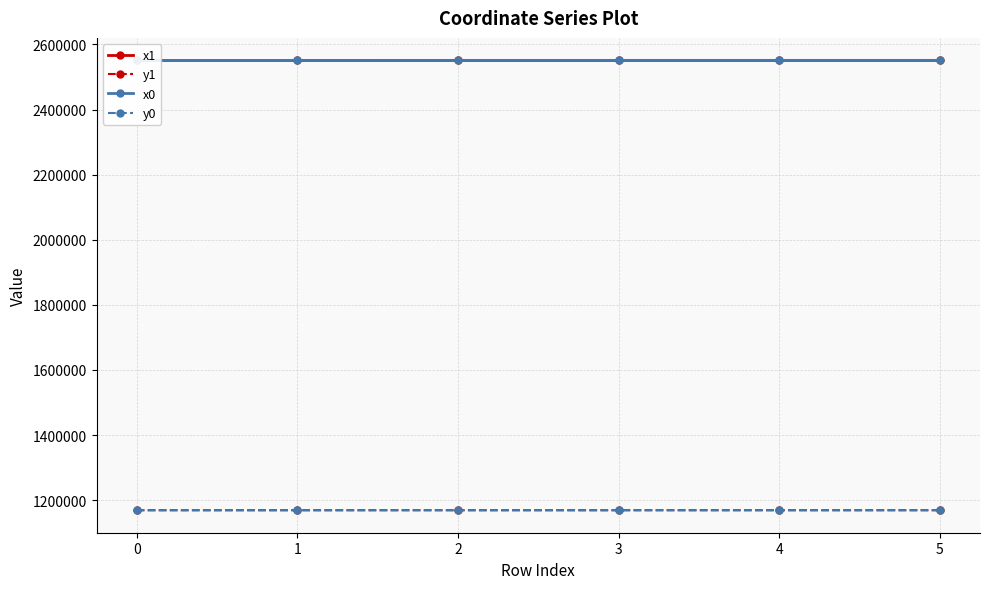

True or false: x1 and y1 cross at least once.

False